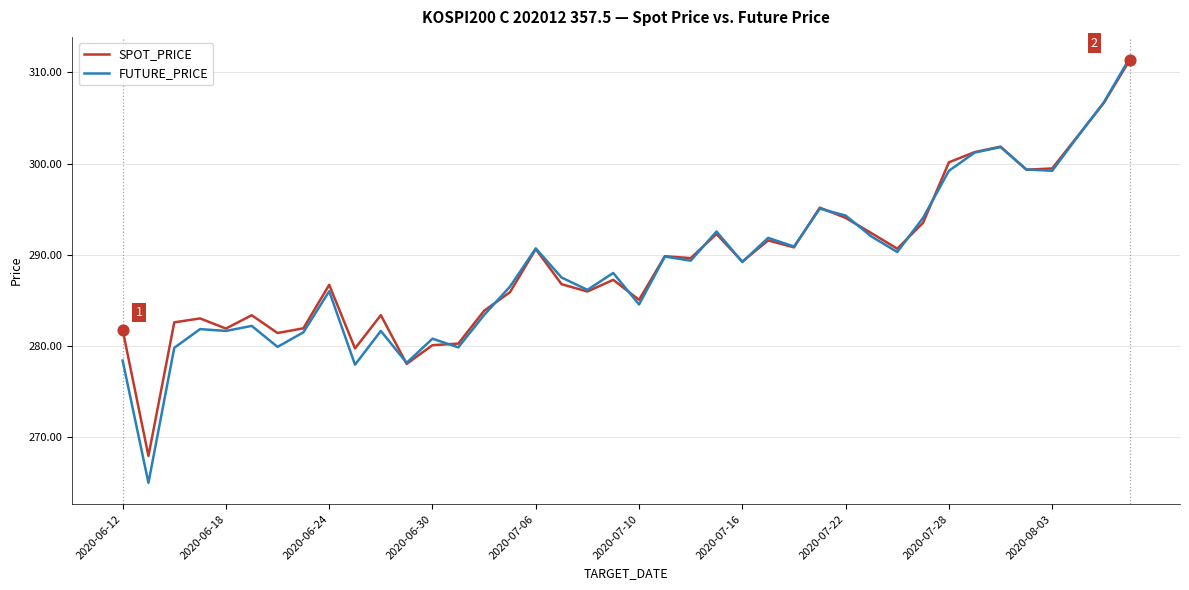

Which series has the widest spread of values?

FUTURE_PRICE